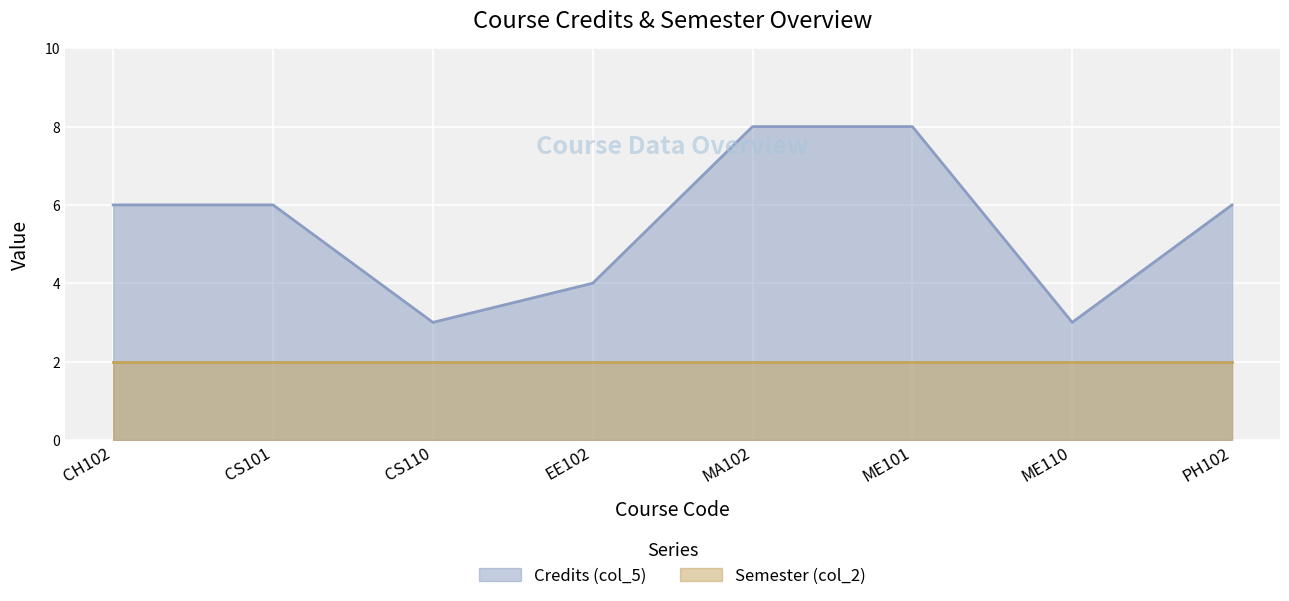

How many data points are less than 6?

3